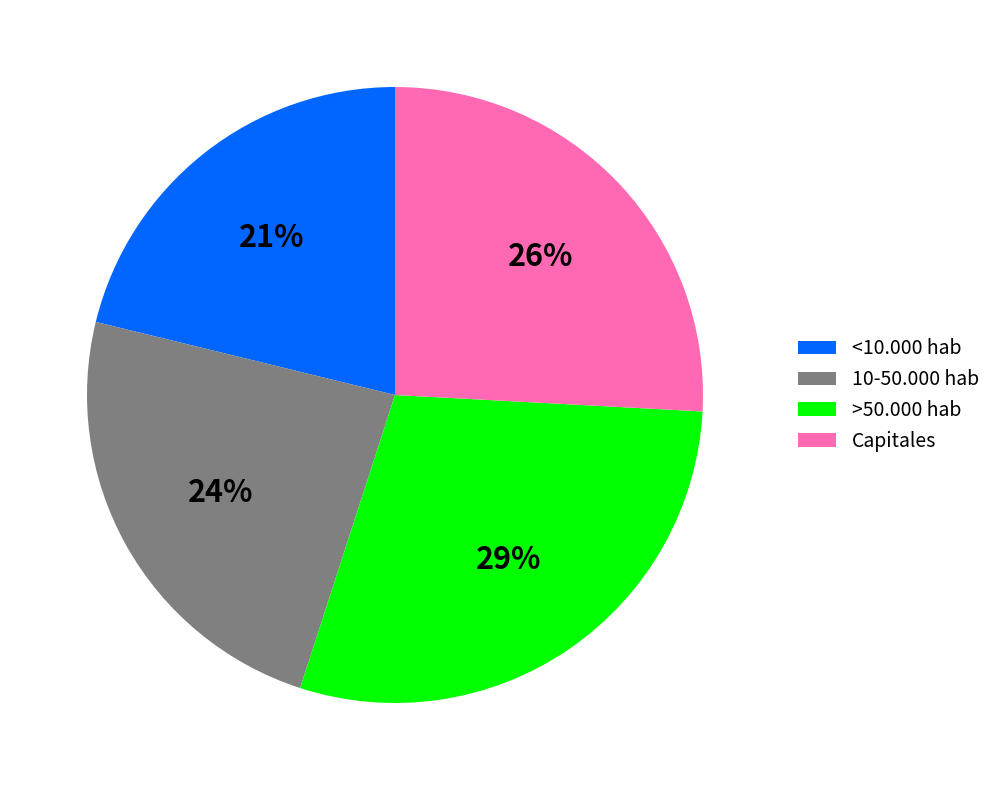

What percentage is the Capitales slice, to the nearest percent?

26%